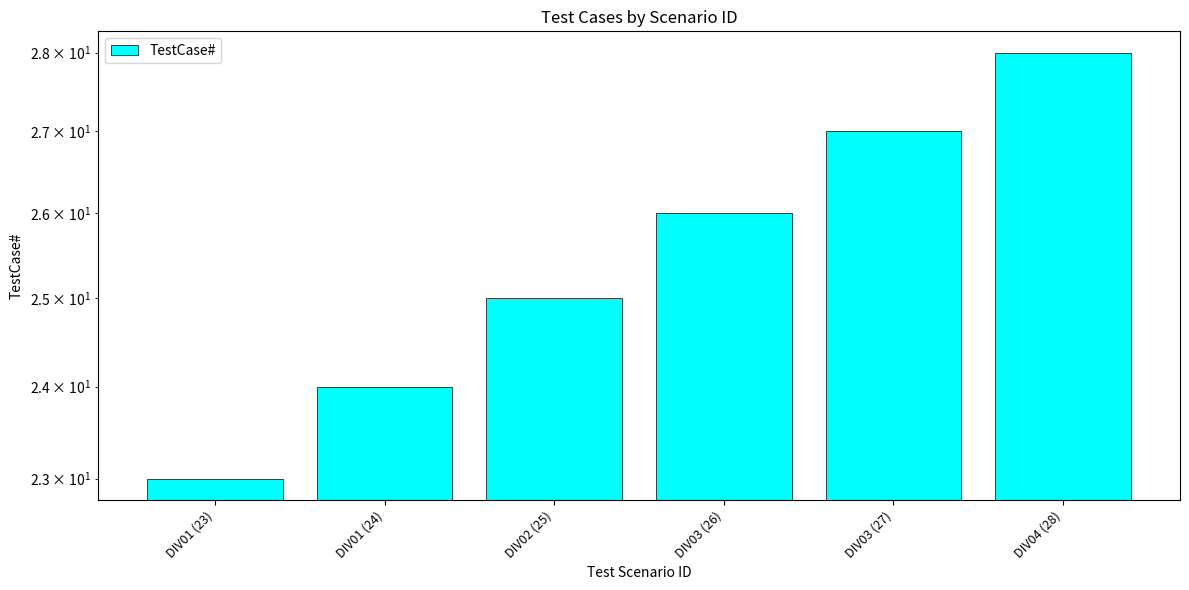

Rank the categories by value from highest to lowest.

DIV04 (28), DIV03 (27), DIV03 (26), DIV02 (25), DIV01 (24), DIV01 (23)